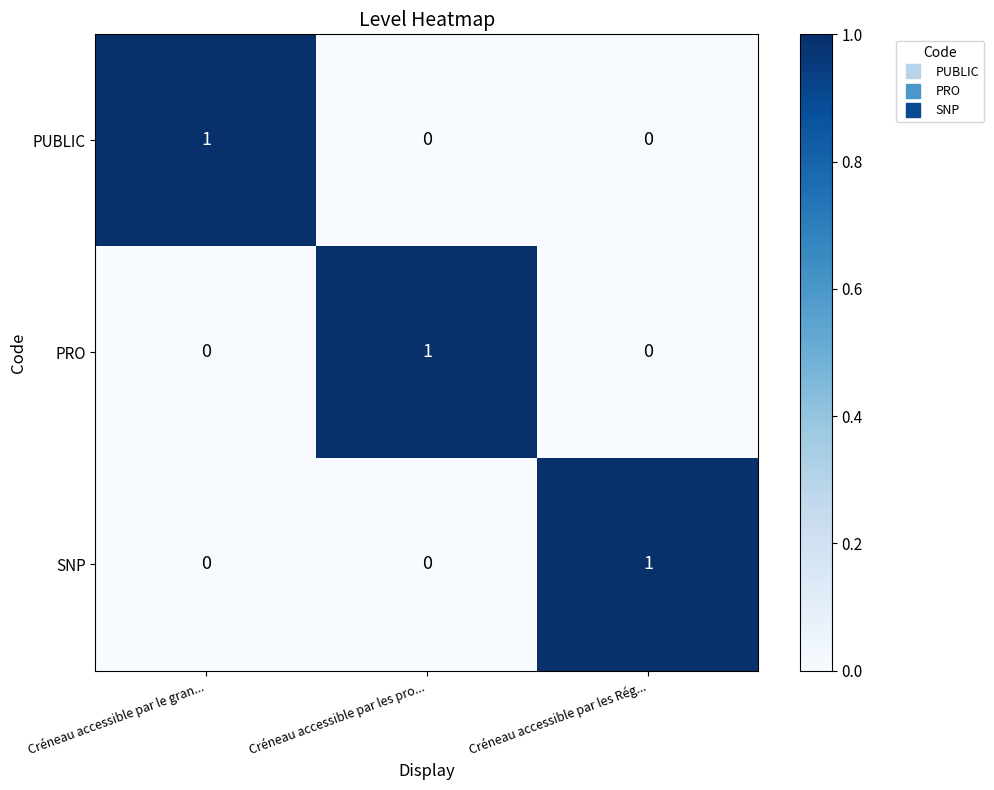

Reading left to right, extract all data points from this chart.

PUBLIC: Créneau accessible par le gran...=1	Créneau accessible par les pro...=0	Créneau accessible par les Rég...=0
PRO: Créneau accessible par le gran...=0	Créneau accessible par les pro...=1	Créneau accessible par les Rég...=0
SNP: Créneau accessible par le gran...=0	Créneau accessible par les pro...=0	Créneau accessible par les Rég...=1